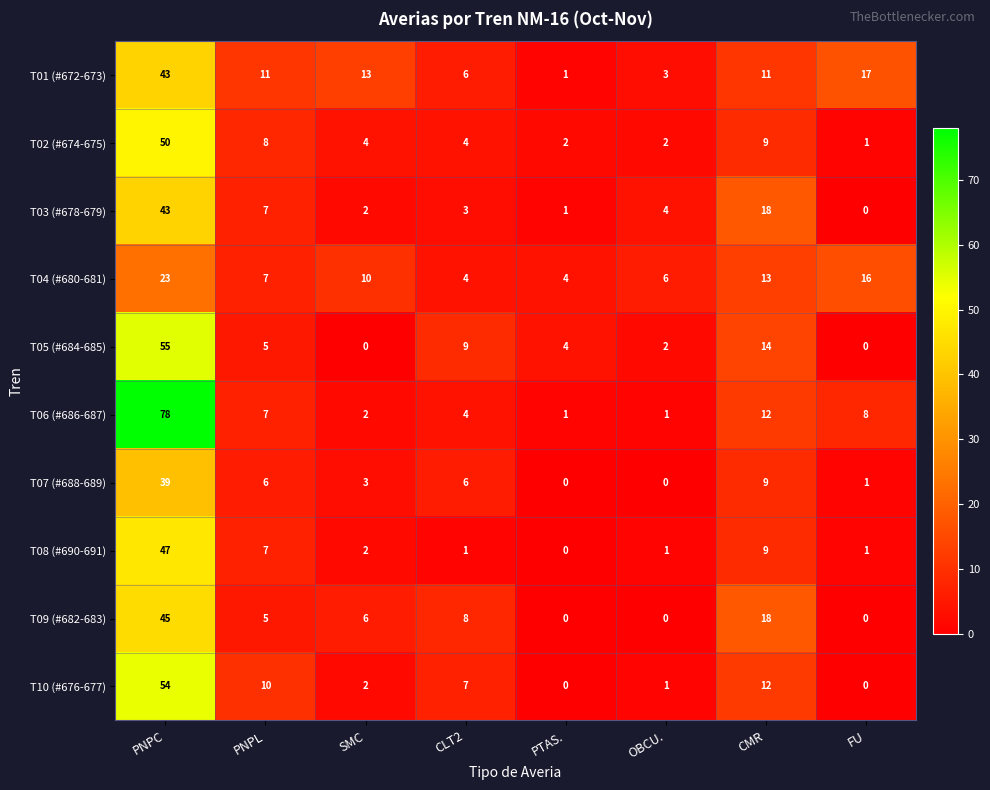

Count the T09 (#682-683) values in the range 0 to 18.

7